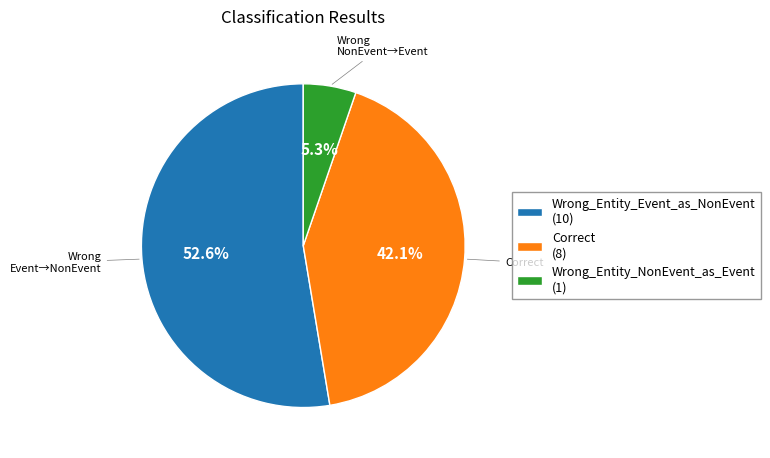

Count the number of slices in the pie.

3